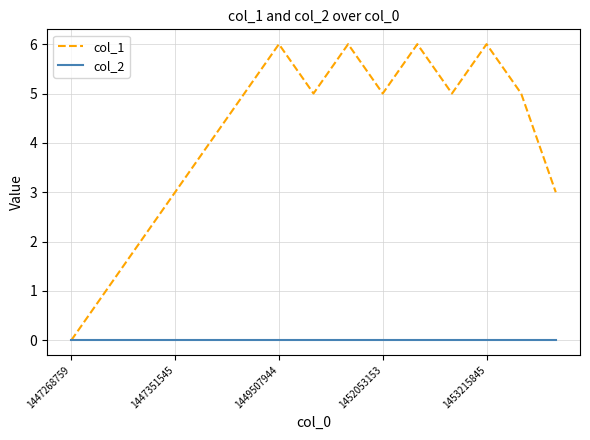

Rank the series by their maximum value, from highest to lowest.

col_1, col_2